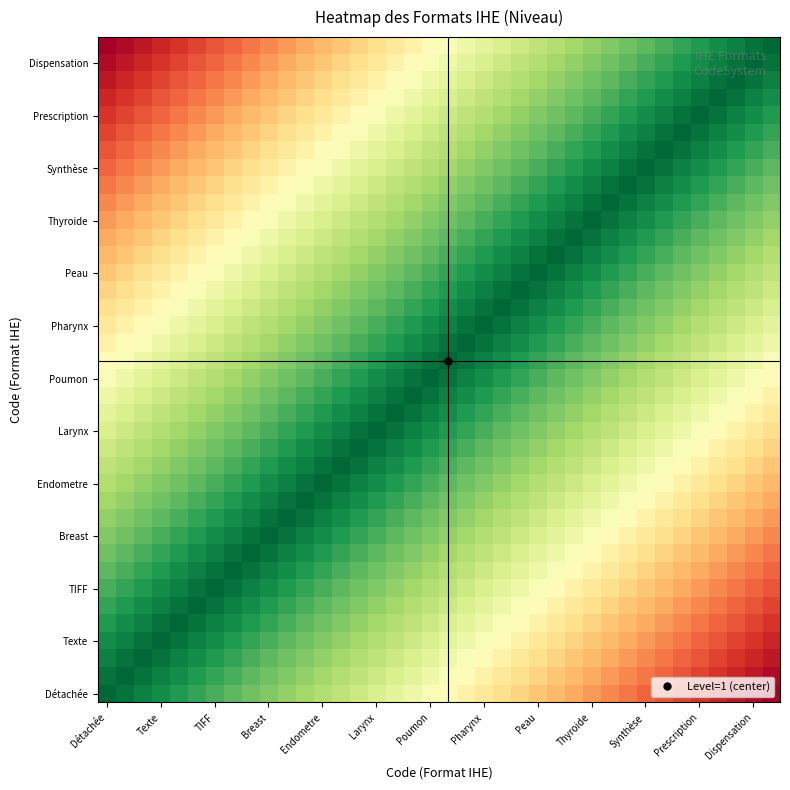

What is the greatest value displayed?

2.0